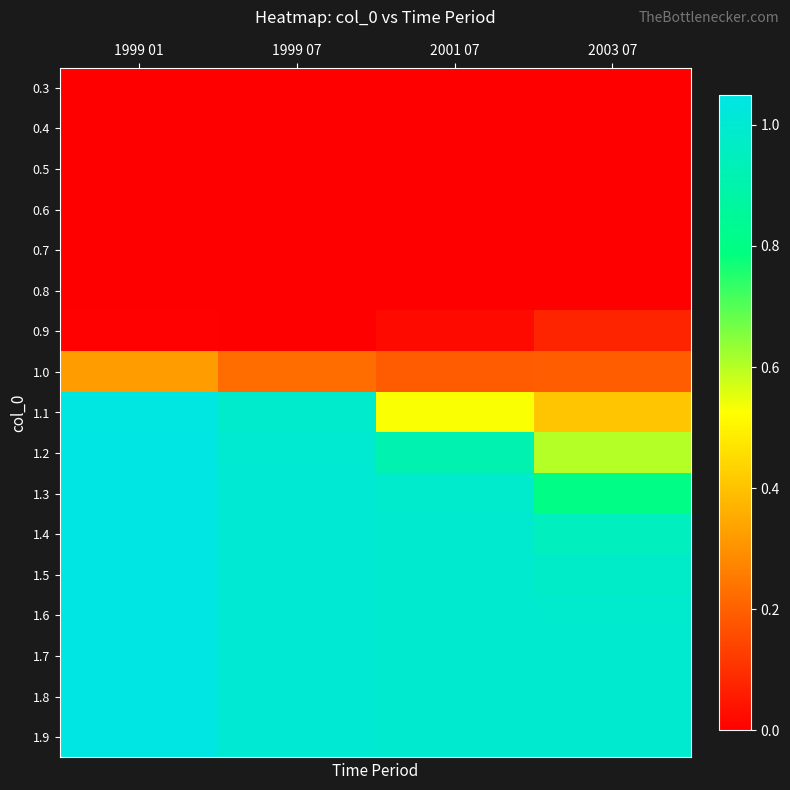

Count the number of categories in the chart.

4